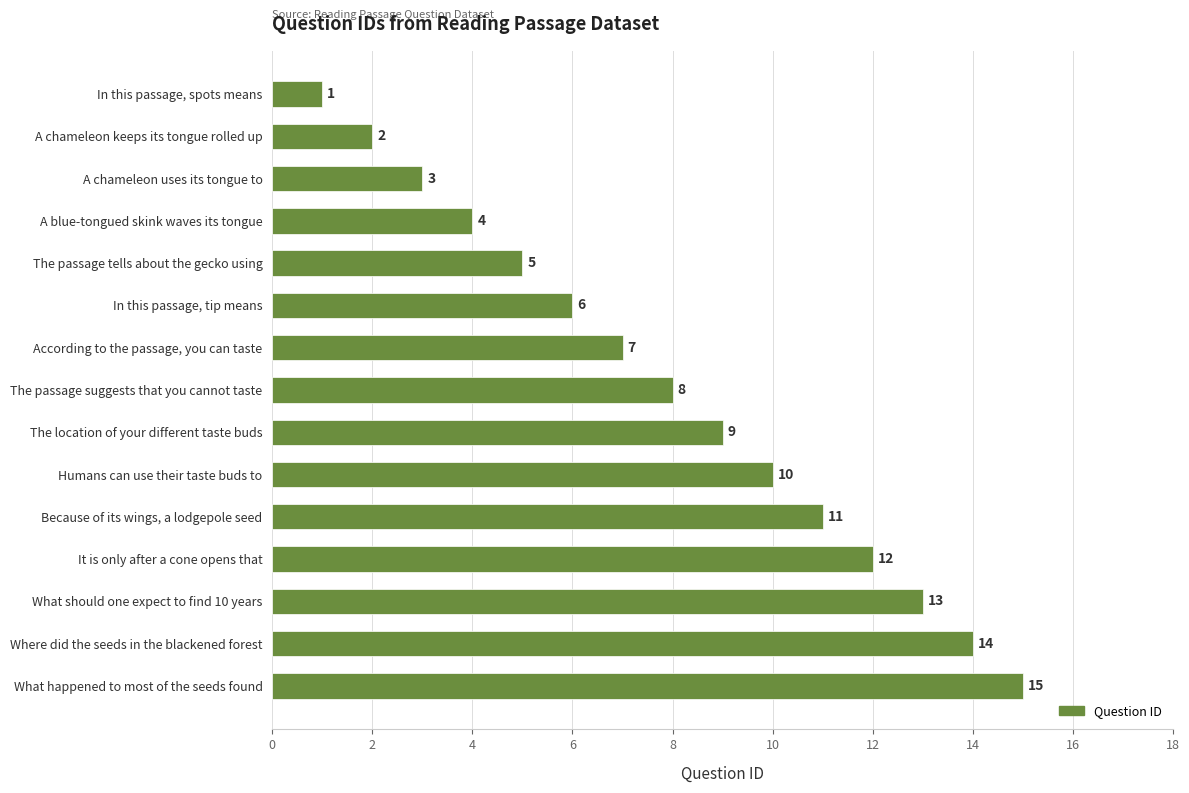

Are the bars grouped side by side (vs. stacked)?

No